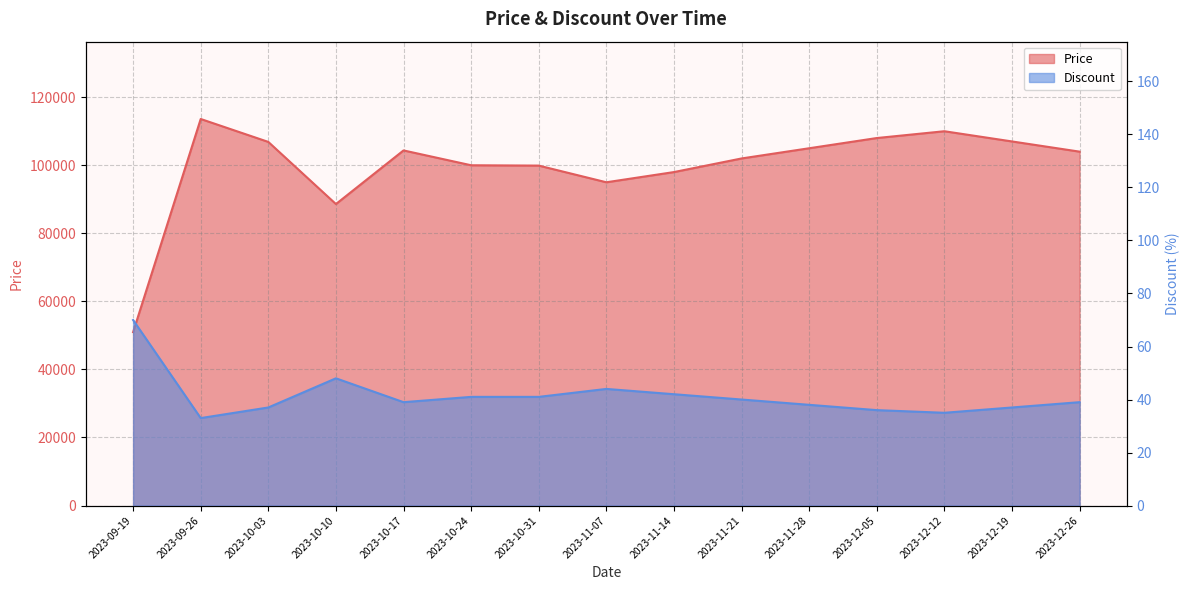

Reading right to left, transcribe all the data shown in this chart.

Price: 2023-12-26=104000	2023-12-19=107000	2023-12-12=110000	2023-12-05=108000	2023-11-28=105000	2023-11-21=102000	2023-11-14=98000	2023-11-07=95000	2023-10-31=99900	2023-10-24=100000	2023-10-17=104360	2023-10-10=88600	2023-10-03=106860	2023-09-26=113600	2023-09-19=50960
Discount: 2023-12-26=39	2023-12-19=37	2023-12-12=35	2023-12-05=36	2023-11-28=38	2023-11-21=40	2023-11-14=42	2023-11-07=44	2023-10-31=41	2023-10-24=41	2023-10-17=39	2023-10-10=48	2023-10-03=37	2023-09-26=33	2023-09-19=70